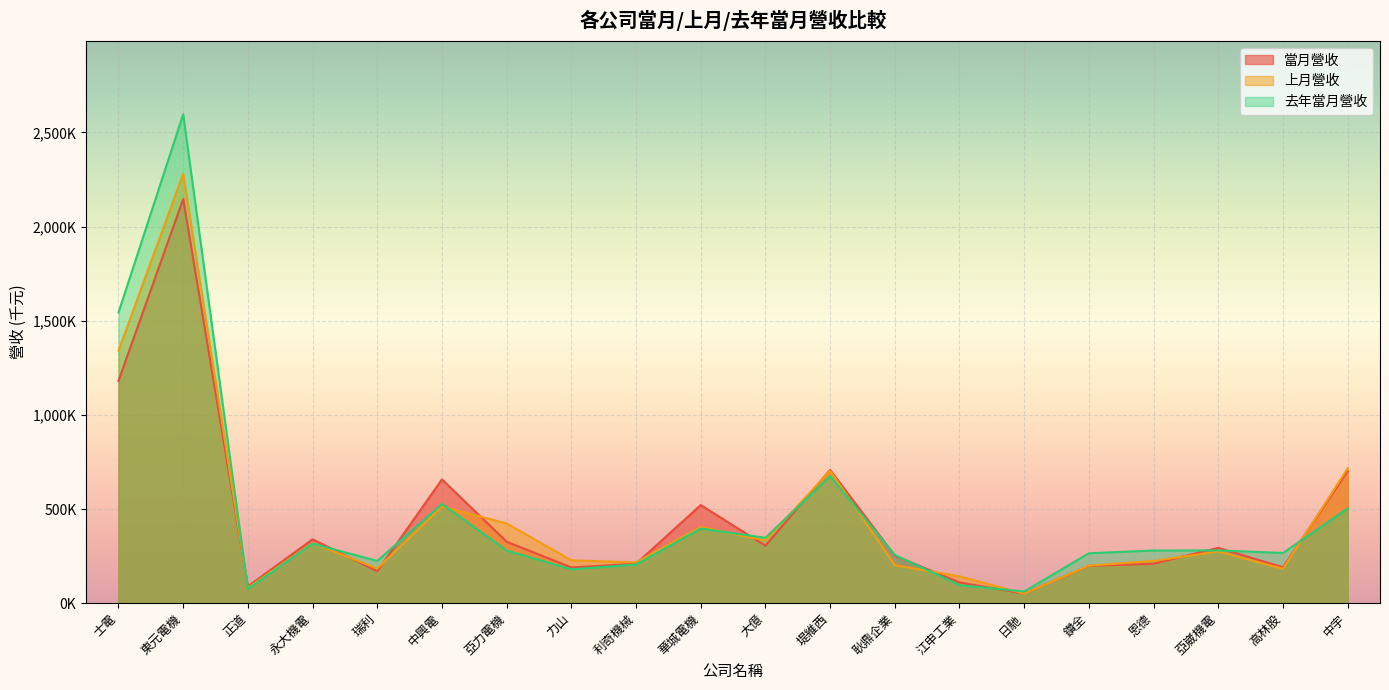

At which label does 當月營收 first exceed 294018?

士電